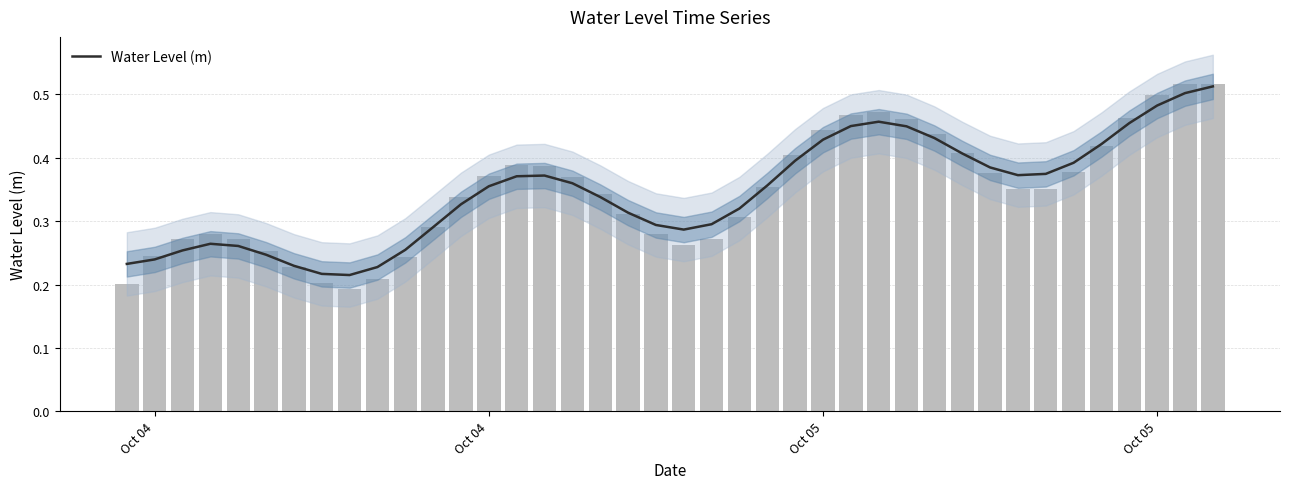

What is the sum of all values?

13.8